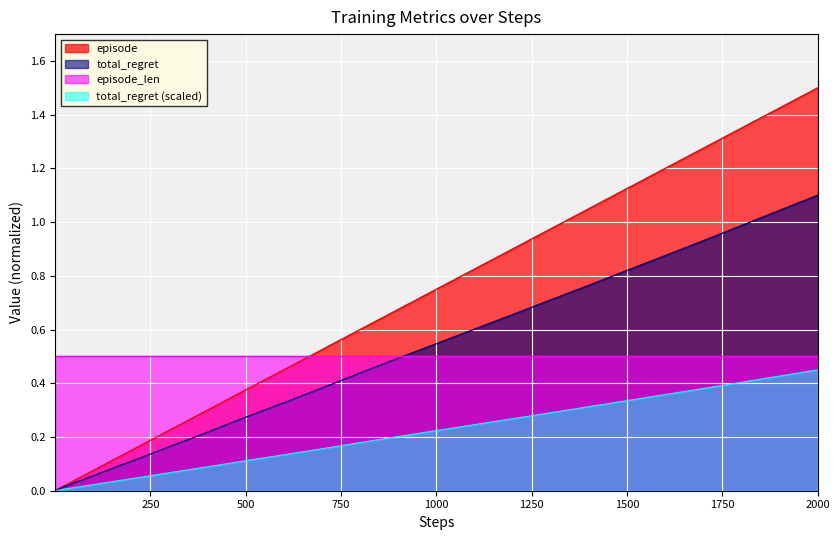

At which category is the sum across all series the highest?

2000